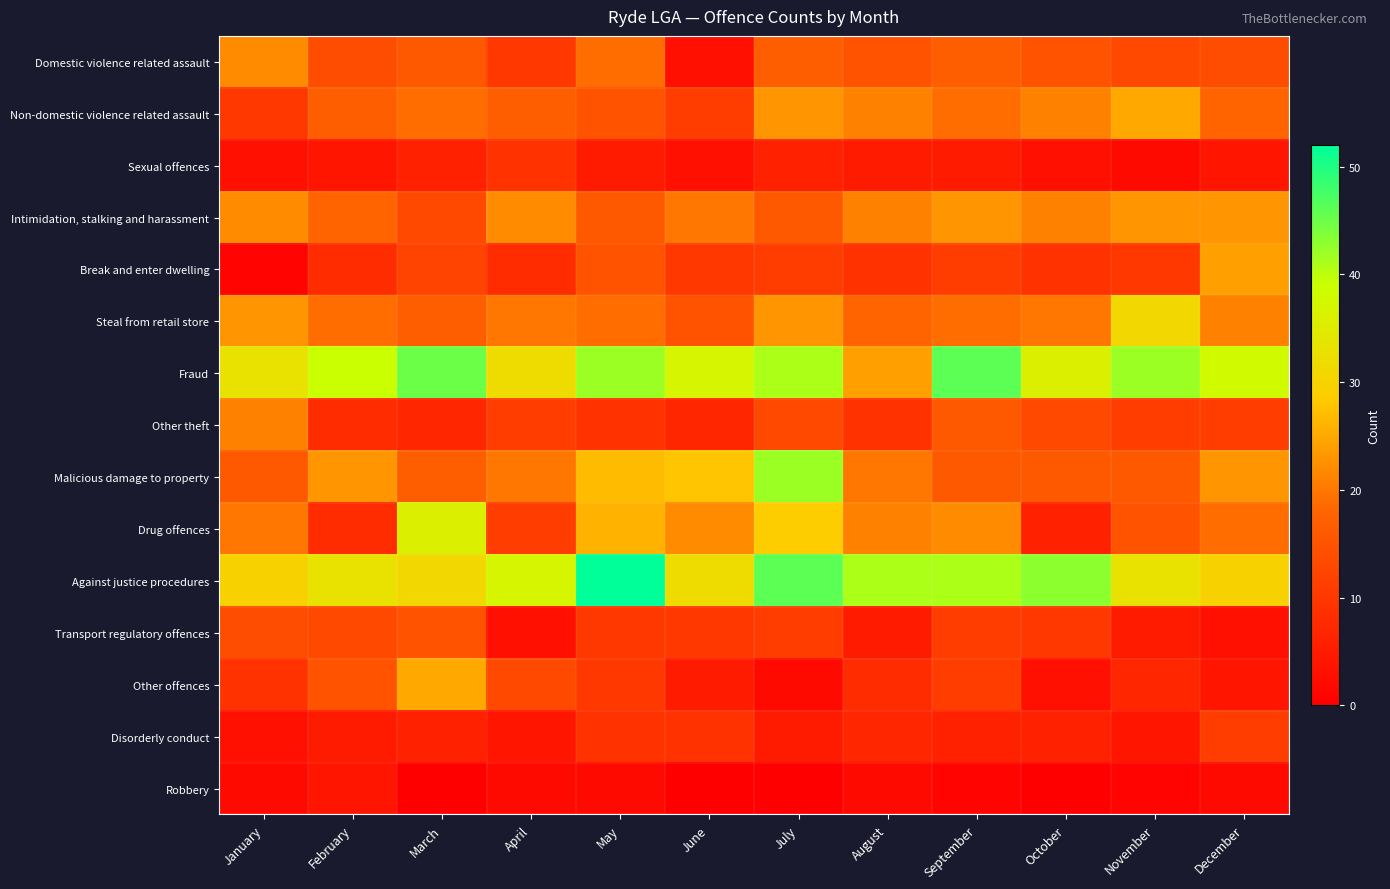

What is the difference between the highest and lowest values at November?

41